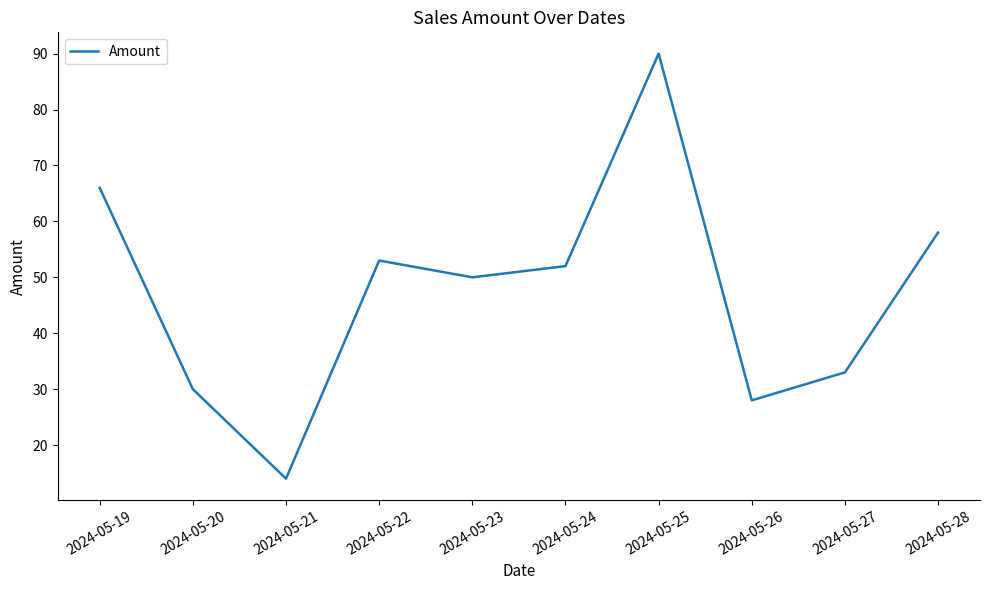

Reading right to left, list all the values displayed in this chart.

2024-05-28=58	2024-05-27=33	2024-05-26=28	2024-05-25=90	2024-05-24=52	2024-05-23=50	2024-05-22=53	2024-05-21=14	2024-05-20=30	2024-05-19=66